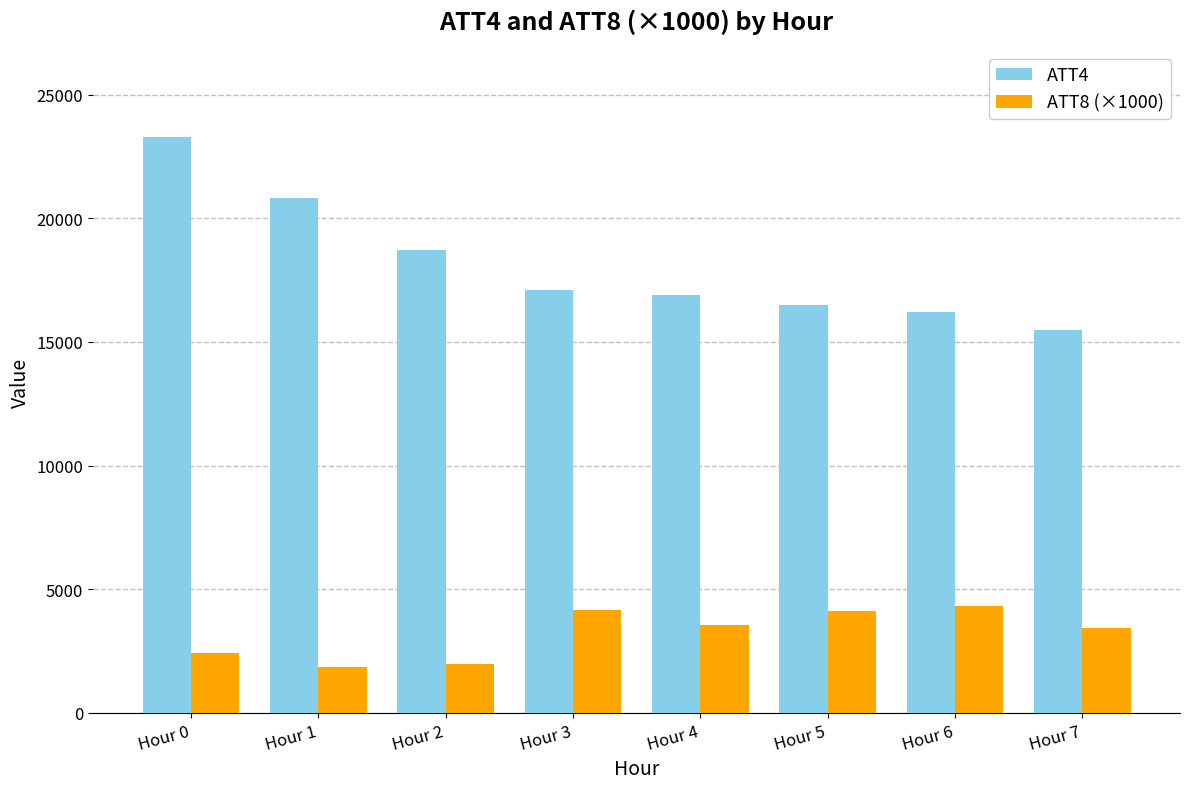

Does the chart contain stacked bars?

No